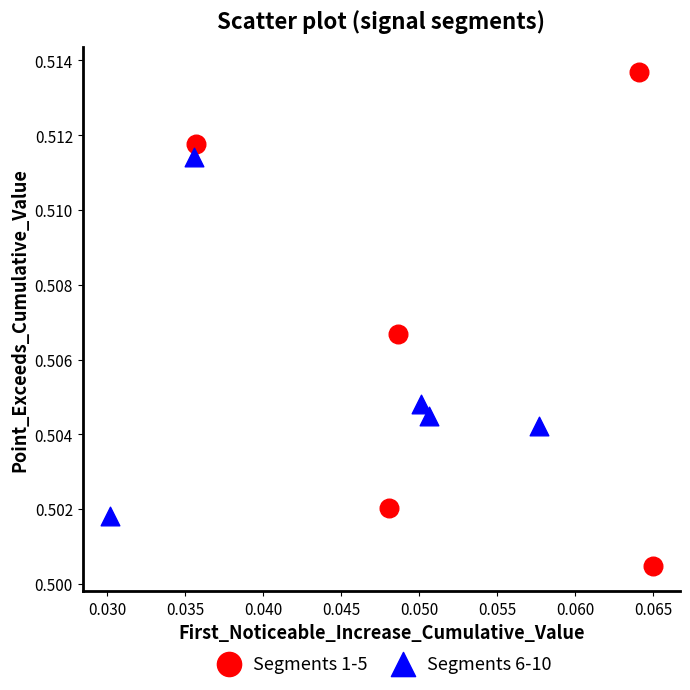

Which series contains the highest Y value?

Segments 1-5